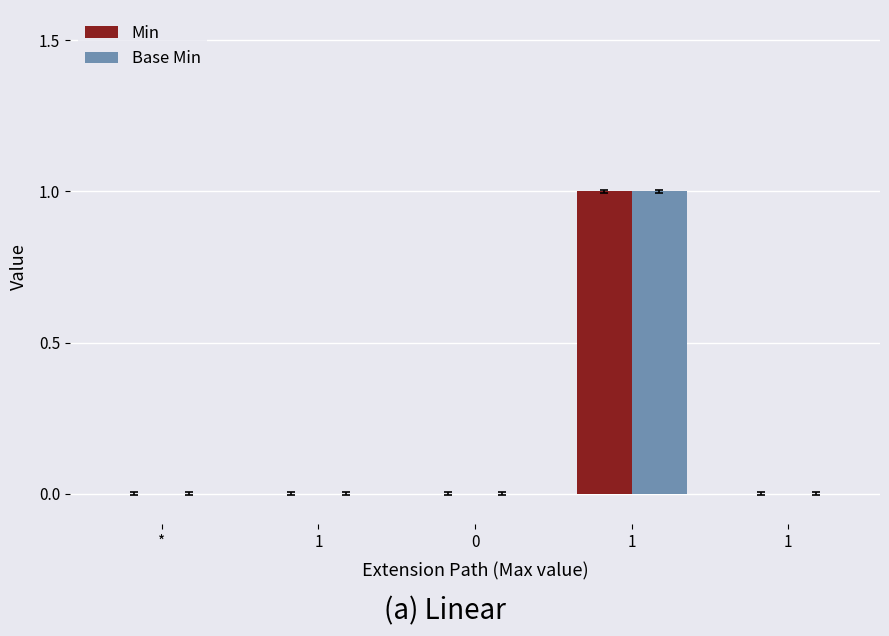

How many distinct data groups are displayed?

2